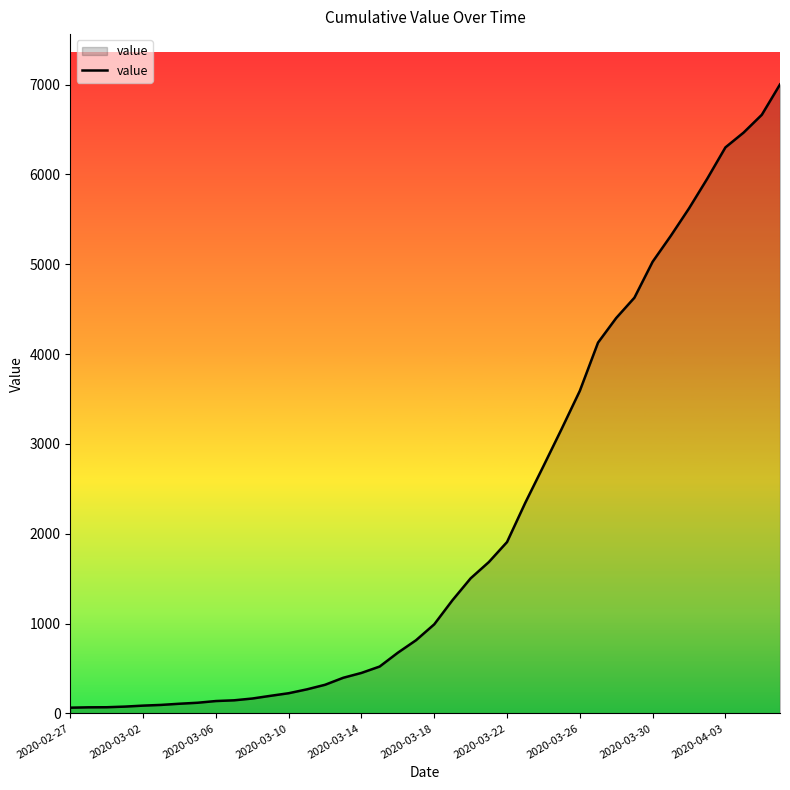

What is the maximum value shown in the chart?

7002